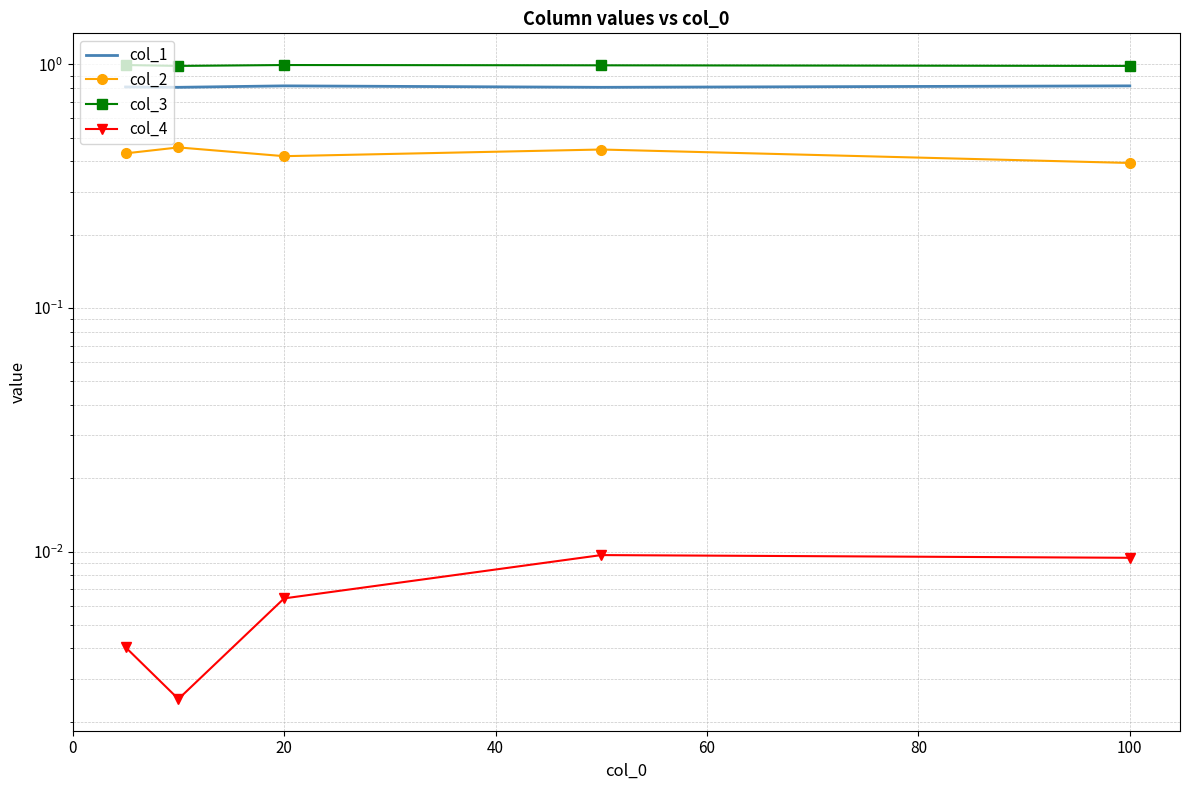

True or false: col_2 and col_4 intersect in this chart.

False